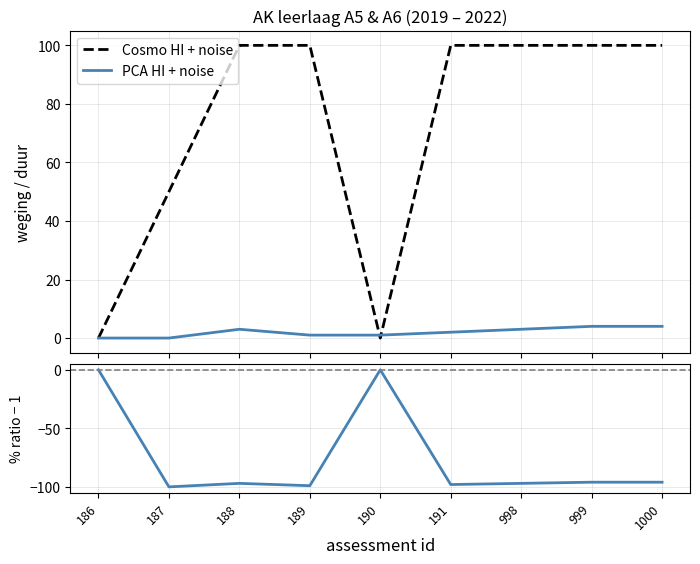

Reading left to right, list all the values displayed in this chart.

Cosmo HI + noise: 186=0	187=50	188=100	189=100	190=0	191=100	998=100	999=100	1000=100
PCA HI + noise: 186=0	187=0	188=3	189=1	190=1	191=2	998=3	999=4	1000=4
% ratio: 186=0	187=-100	188=-97	189=-99	190=0	191=-98	998=-97	999=-96	1000=-96